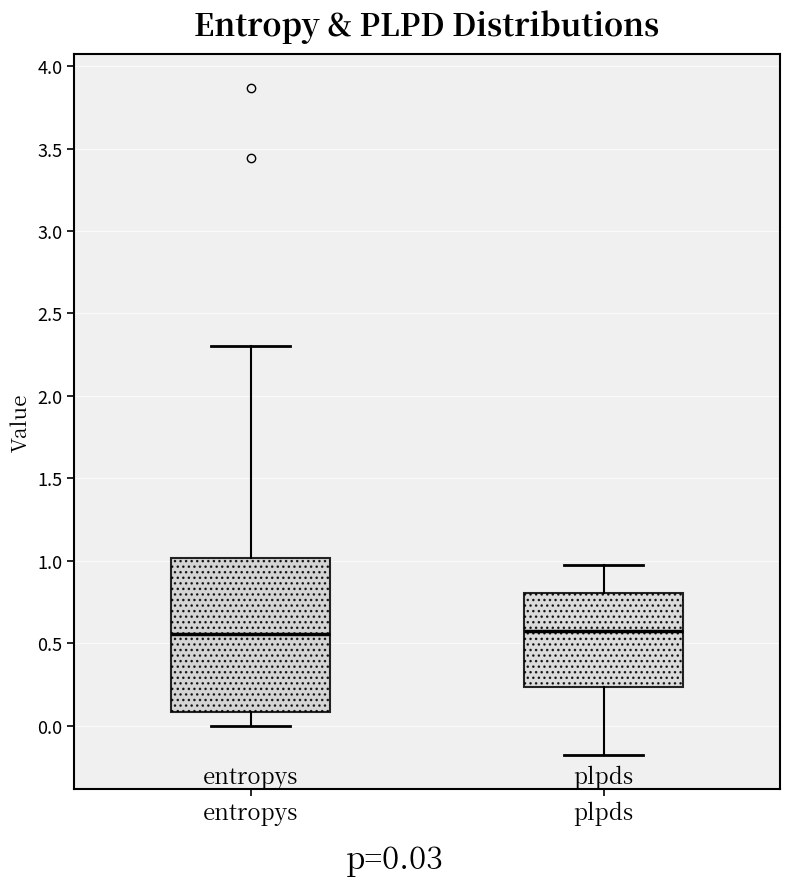

Reading left to right, transcribe this box plot: for each box, give where its median line is, the range the box spans, and where its two whiskers end, as read against the y-axis. The values are not printed on the chart, so give them approximately, as read against the axis.

entropys: median 0.55, box 0.10 to 1.00, whiskers 0.00 to 2.30
plpds: median 0.60, box 0.25 to 0.80, whiskers -0.20 to 0.95